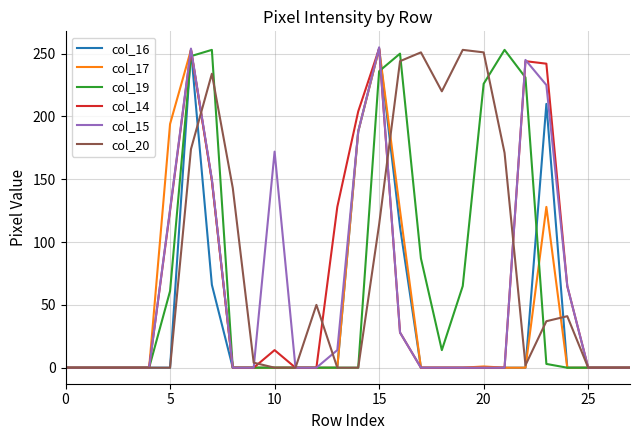

What is the greatest value displayed?

255